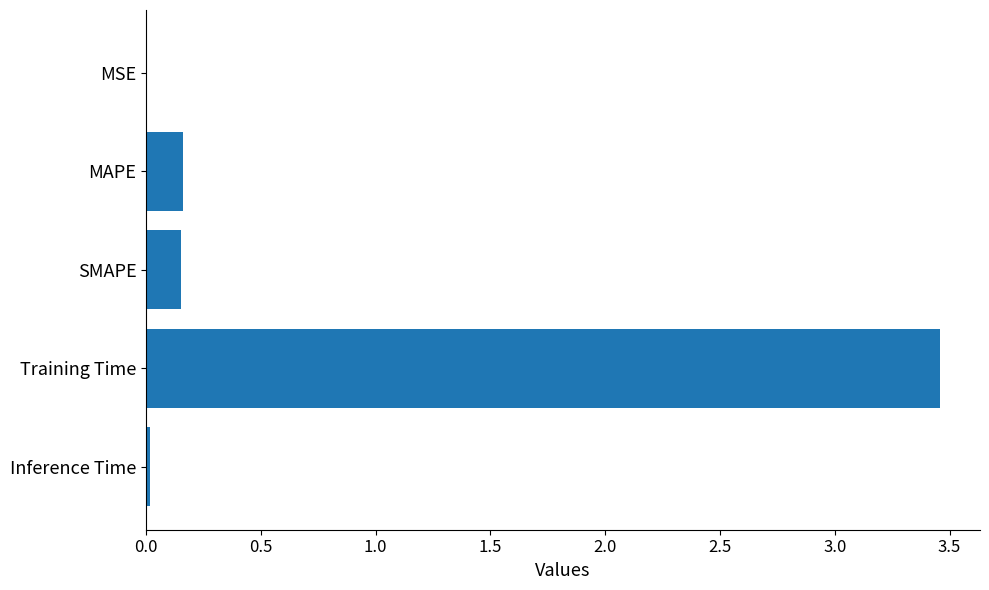

Are the bars horizontal?

Yes